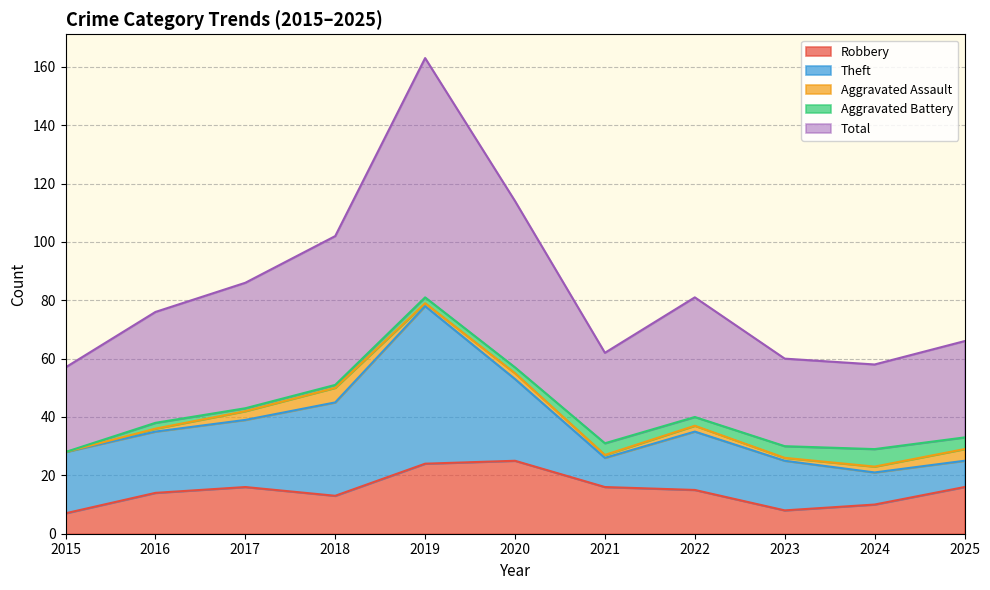

Where is the first local maximum for Aggravated Battery?

2016